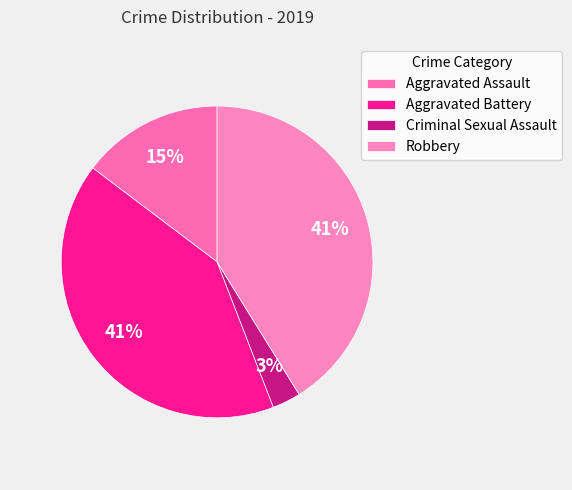

Is it true that Robbery is 33% of the pie?

False